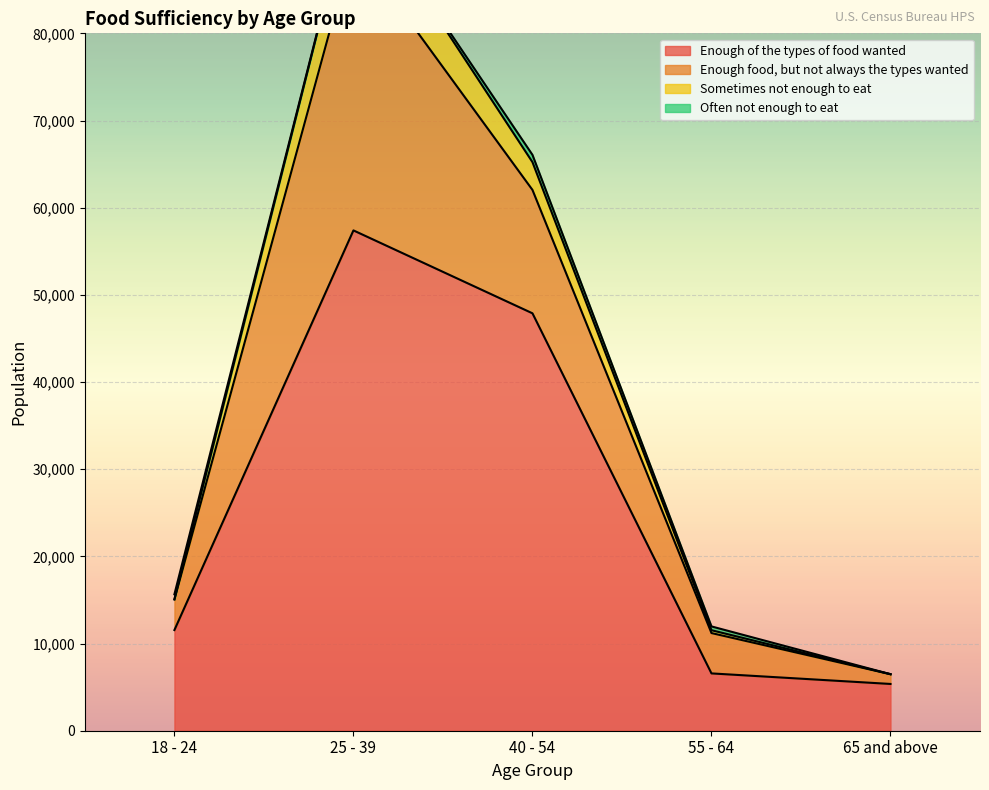

What is the difference between the maximum and minimum values in the Sometimes not enough to eat series?

90042